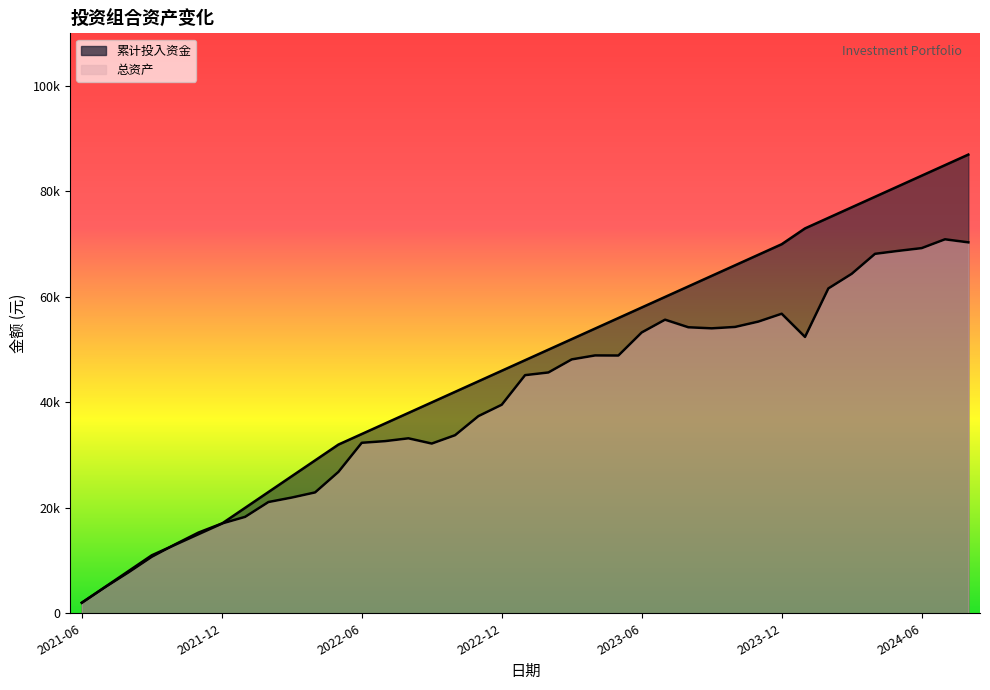

Where is the first local minimum for 总资产?

2022-09-30